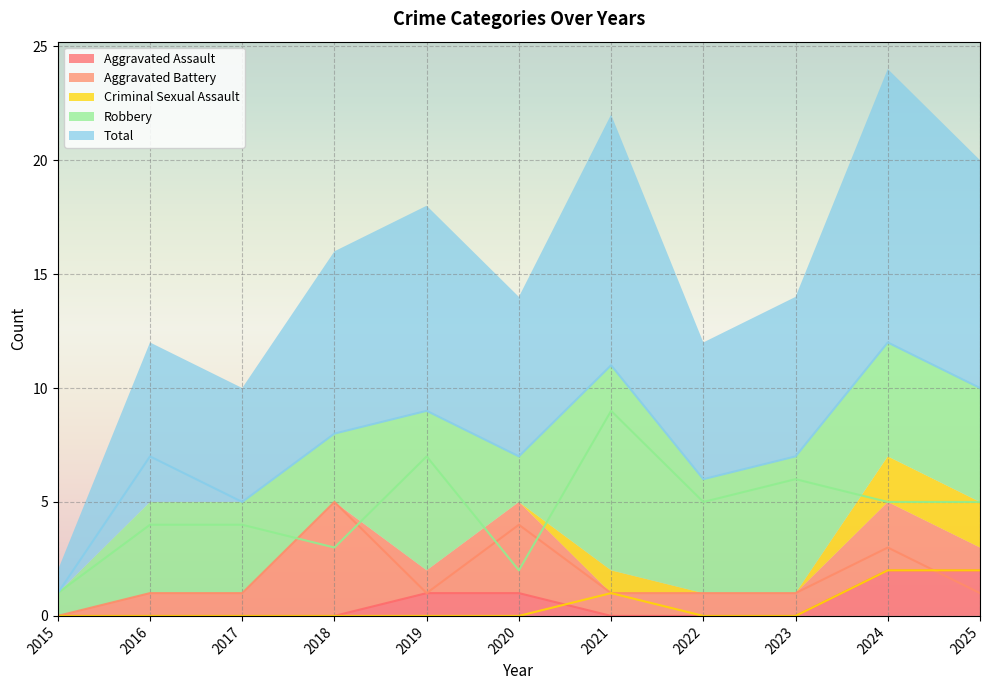

How many interior local peaks does the Total series have?

4